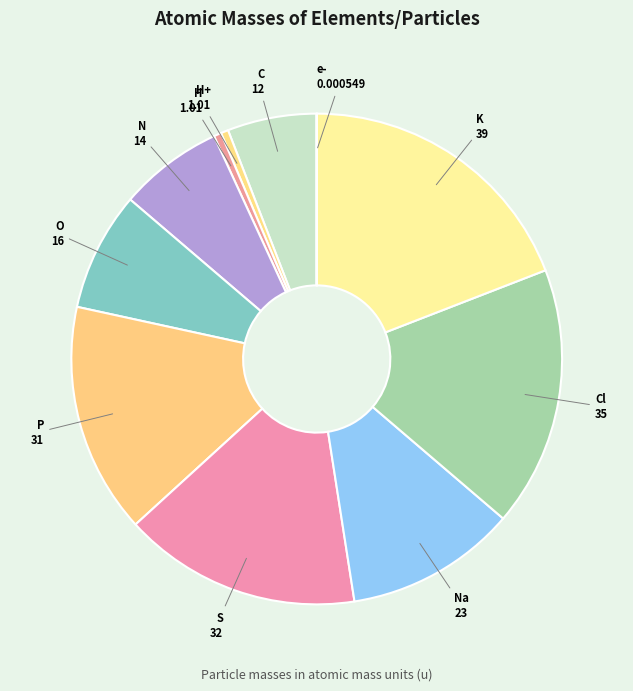

Between N and C, which is larger?

N